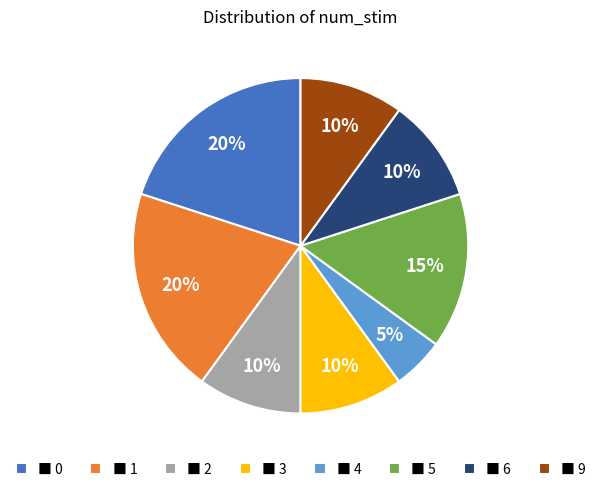

What percentage is the ■ 9 slice, to the nearest percent?

10%